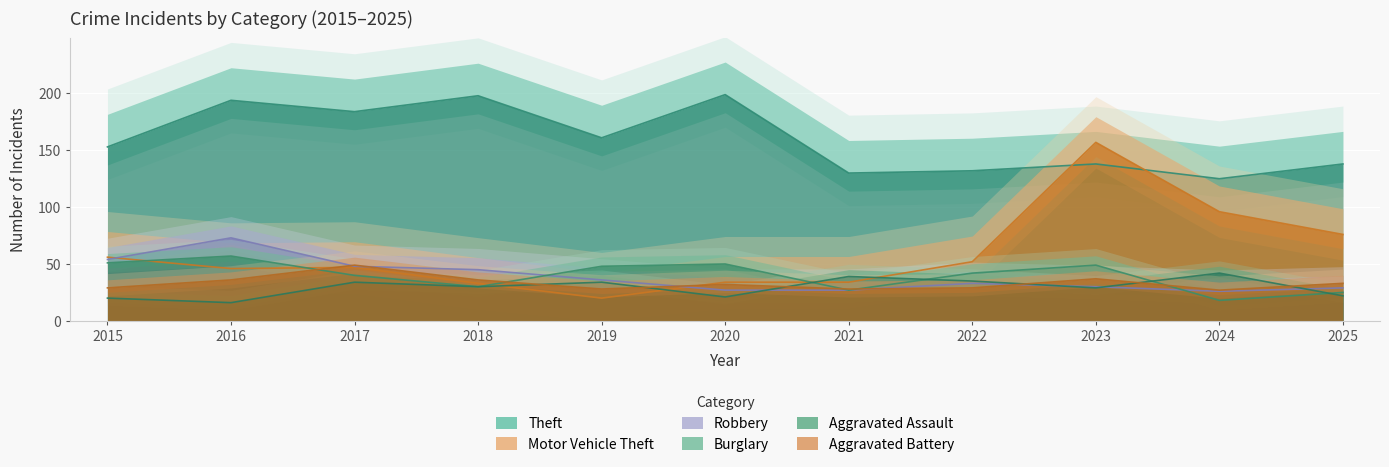

Where does the Aggravated Assault series first go above 30?

2017